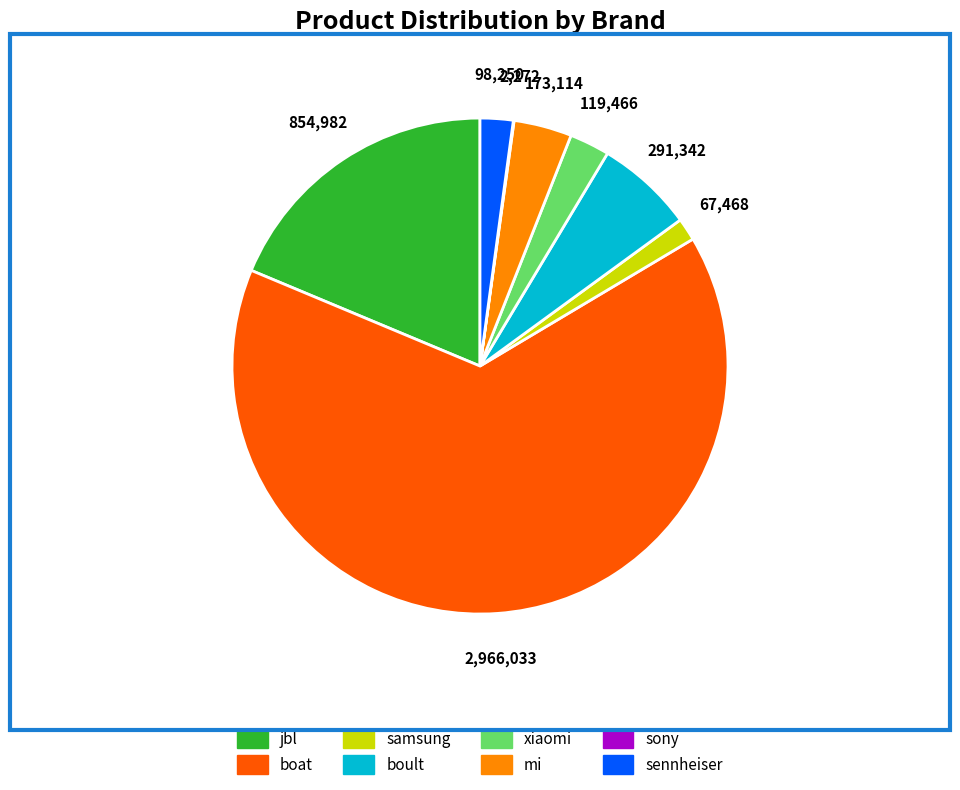

Which has a higher value, xiaomi or samsung?

xiaomi